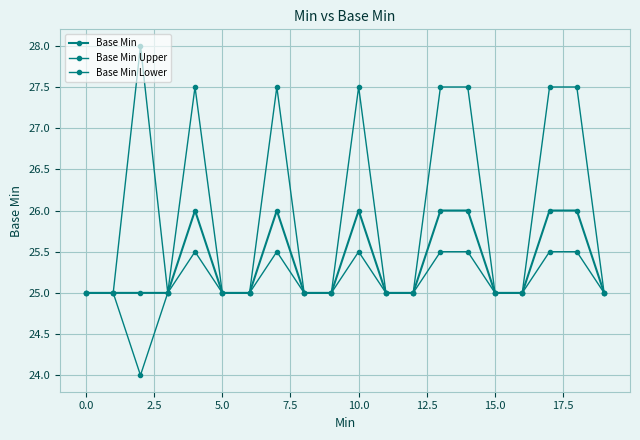

How many lines are shown in the chart?

3